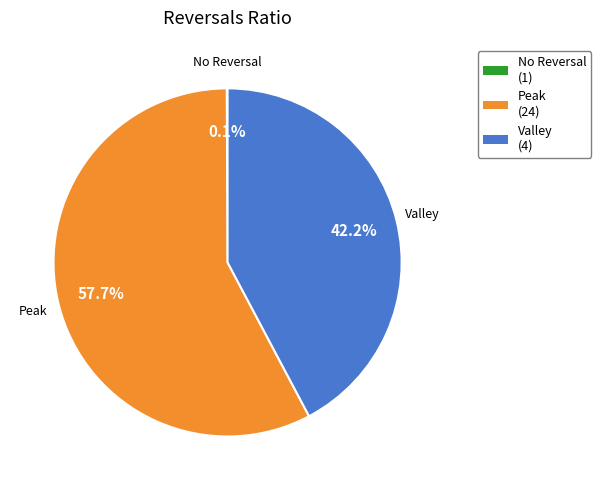

Which category accounts for the majority?

Peak (24)